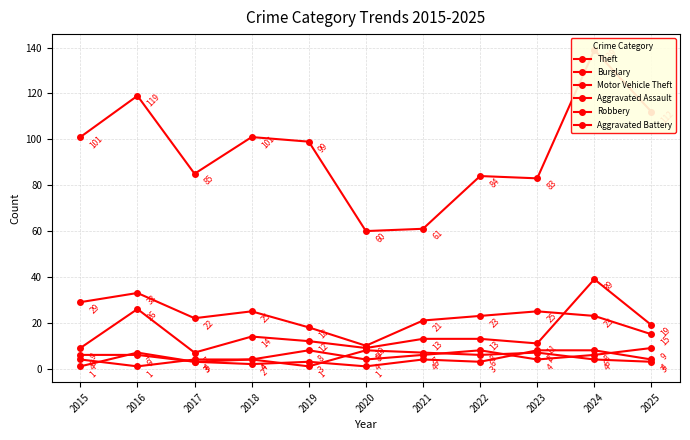

What is the approximate value of Burglary at 2022?

23